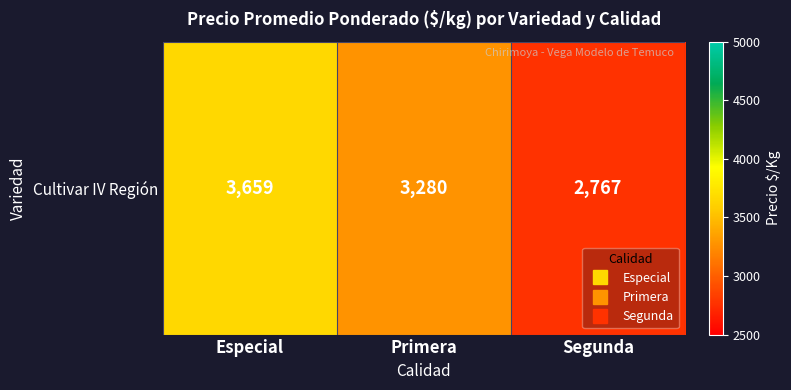

Which label corresponds to the smallest value in the chart?

Segunda